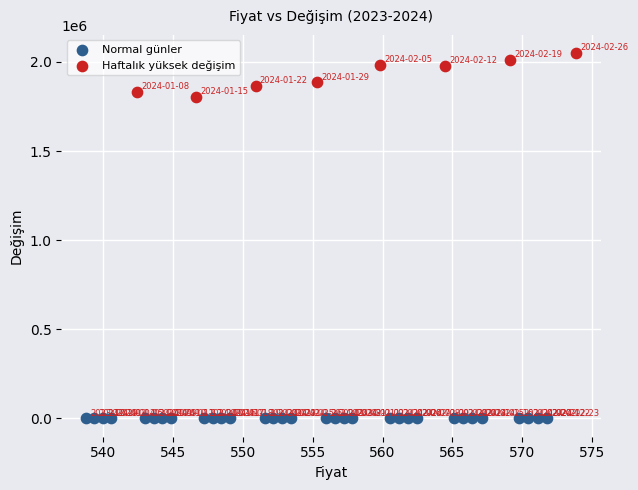

Which series reaches the minimum Y coordinate?

Normal günler